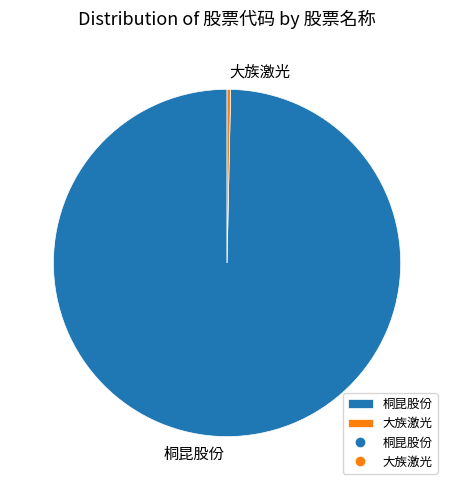

The 桐昆股份 slice represents 100% of the pie. True or false?

True